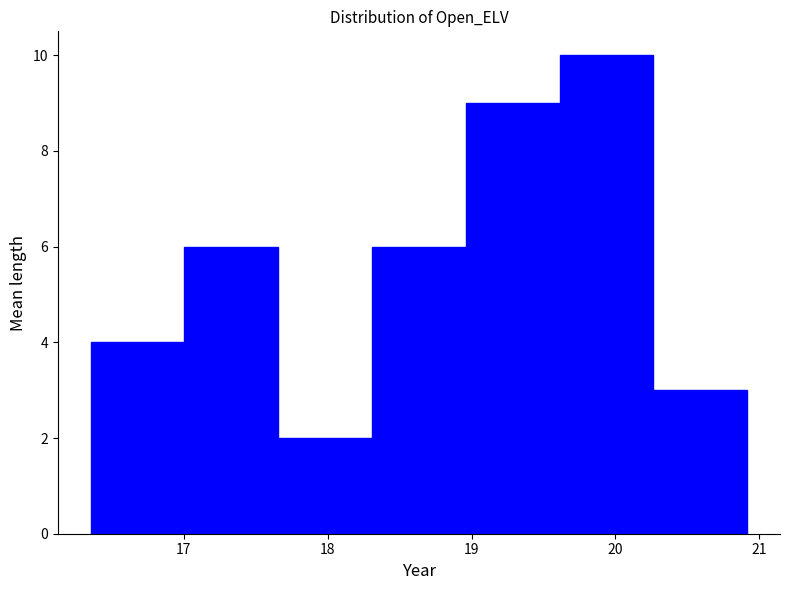

What is the height of the bar covering 18.3 to 19.0 on the x-axis? Neither the bar edges nor the heights are printed on the chart, so give them approximately, as read against the axes.

6